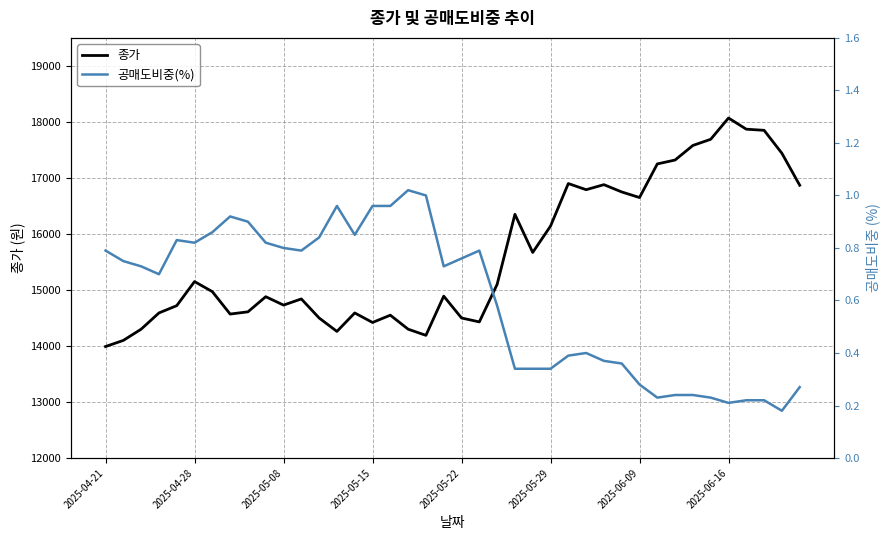

At which label is 종가 closest to 16030?

2025-05-29